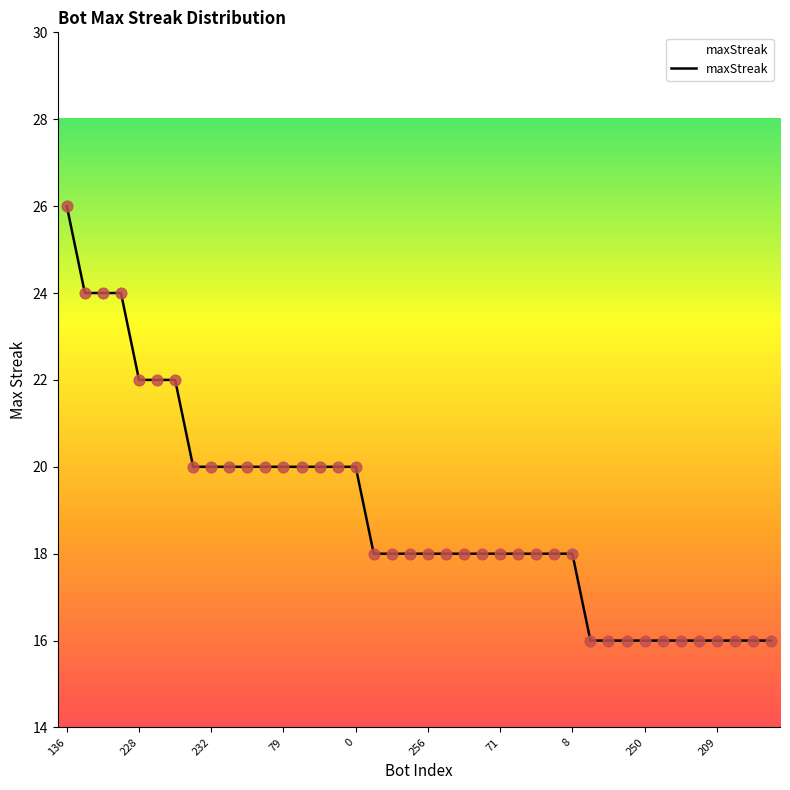

What is the maximum value shown in the chart?

26